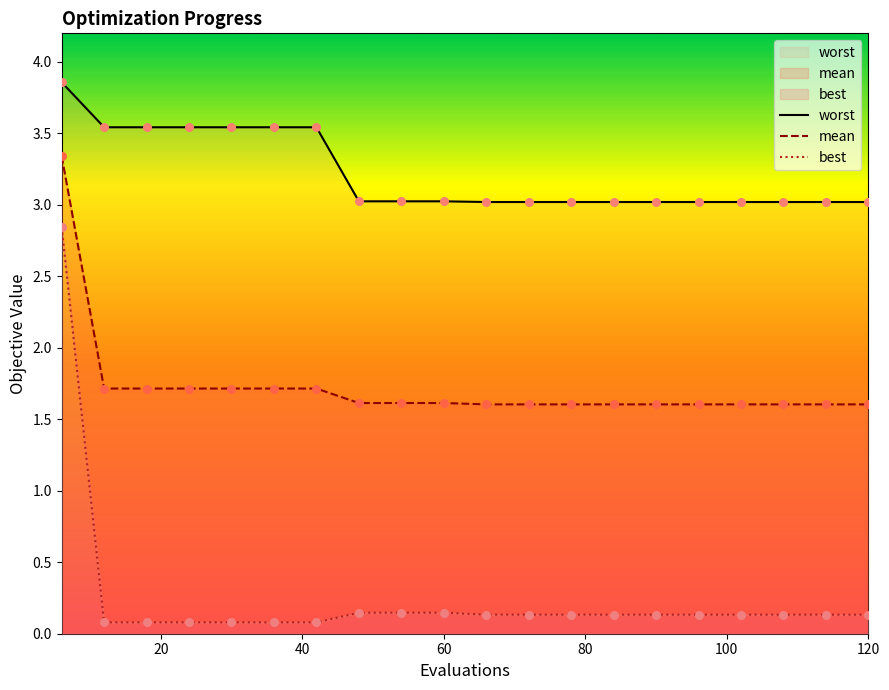

Is the value of mean at 80 greater than the value of worst at 100?

No